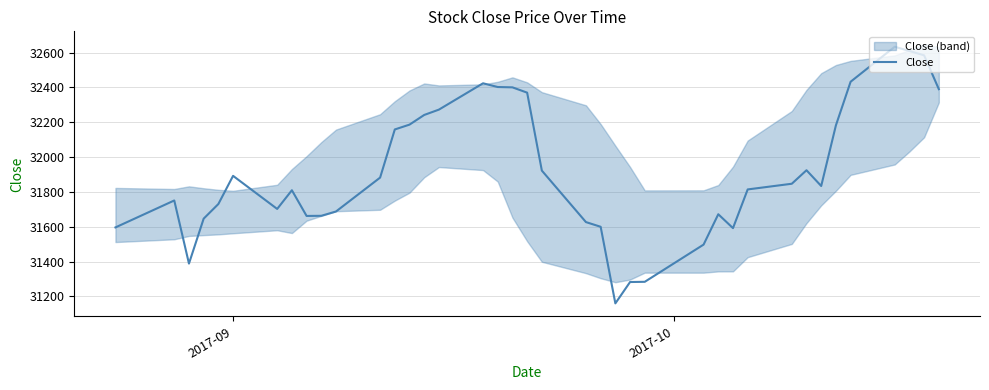

What is the highest value of the Close series?

32633.6